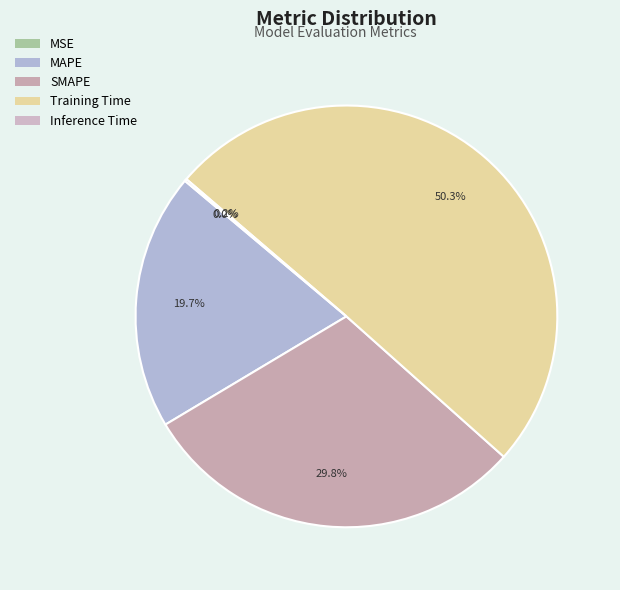

The SMAPE slice represents 30% of the pie. True or false?

True